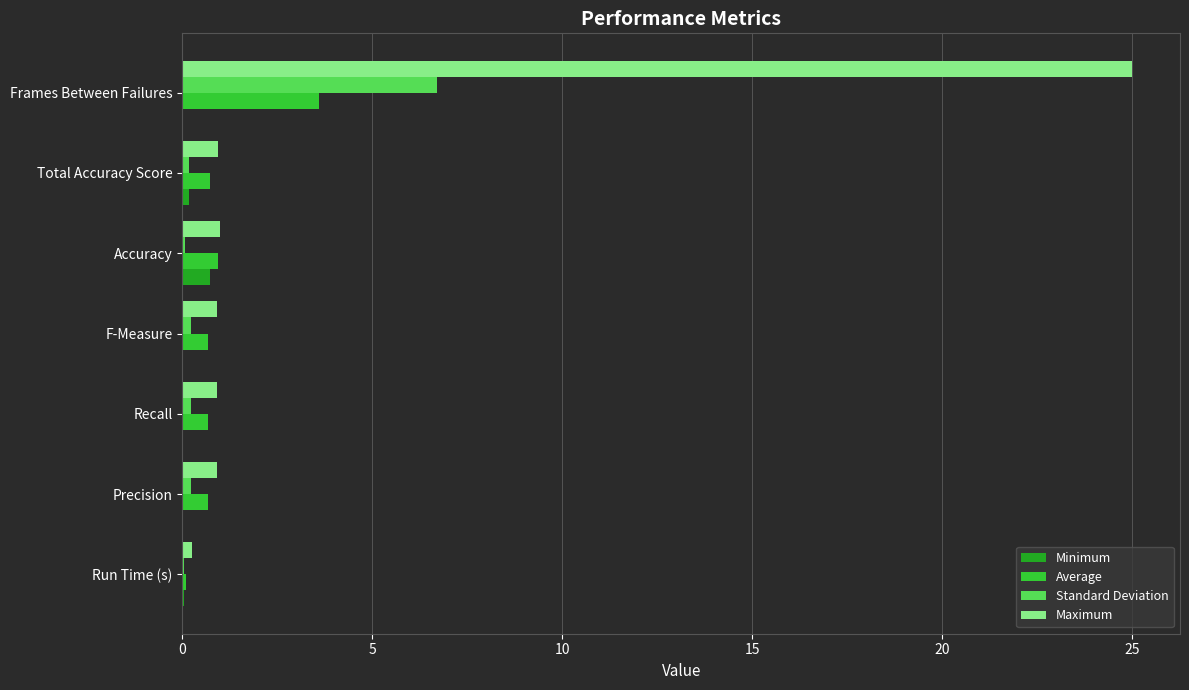

The Standard Deviation series shows 3.0 at Frames Between Failures. True or false?

False